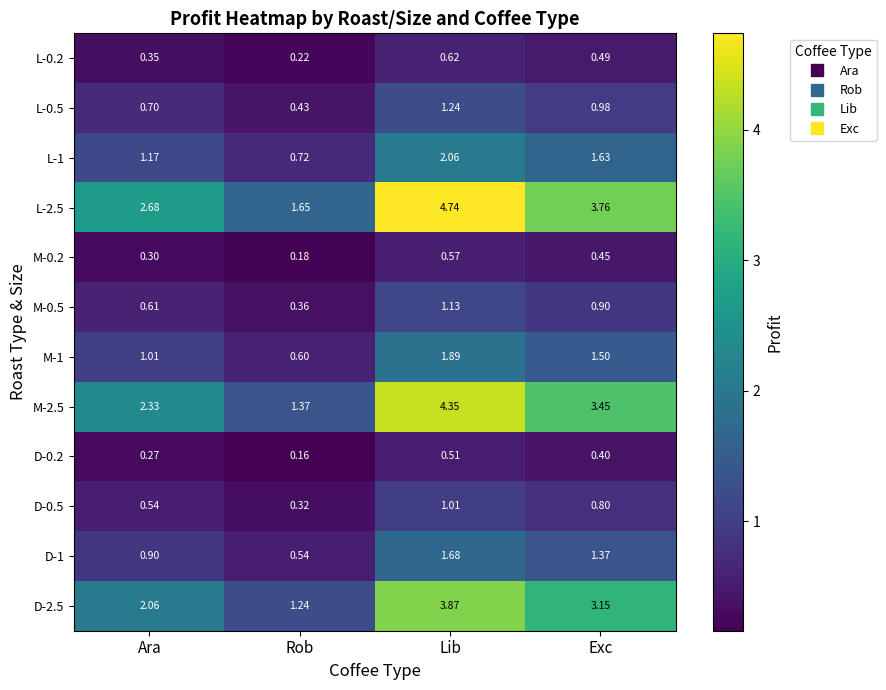

At which category is the sum across all series the highest?

Lib